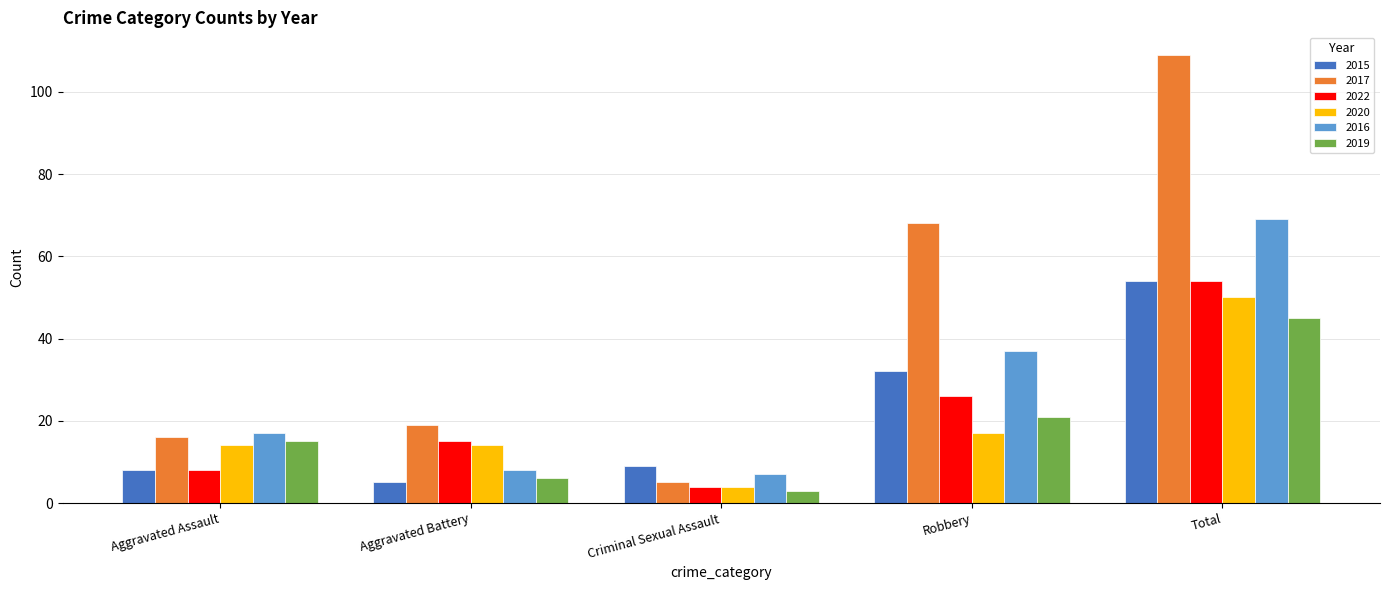

Reading right to left, what are all the values shown in this chart?

2015: 54	32	9	5	8
2017: 109	68	5	19	16
2022: 54	26	4	15	8
2020: 50	17	4	14	14
2016: 69	37	7	8	17
2019: 45	21	3	6	15